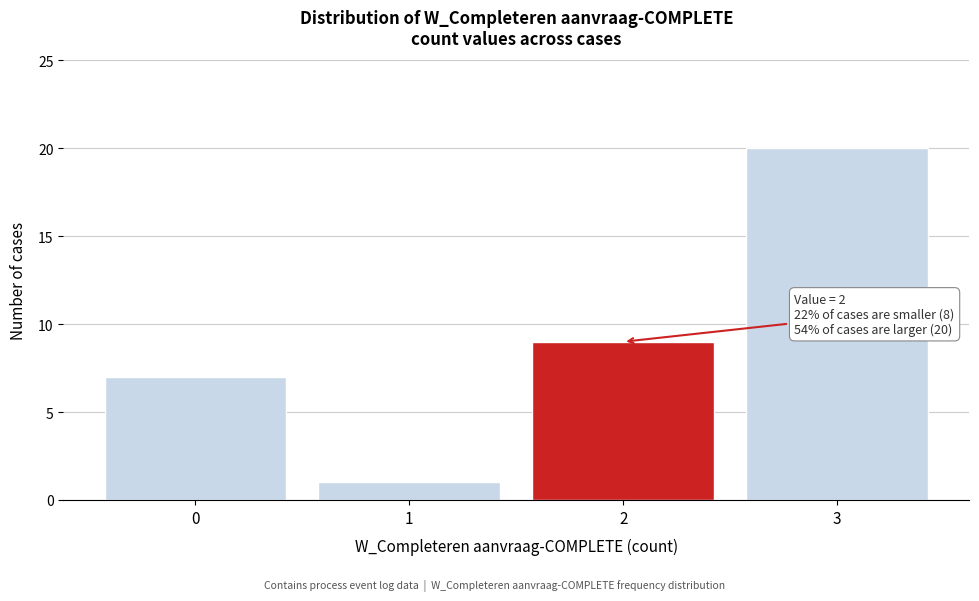

Reading left to right, extract all data points from this chart.

7	1	9	20